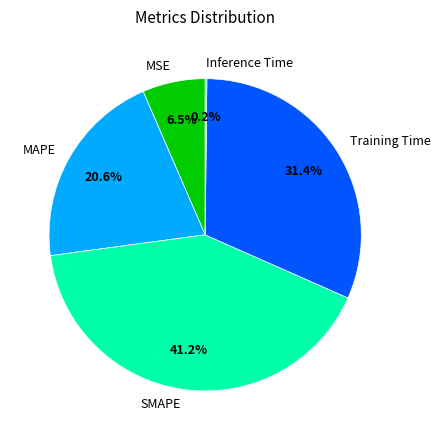

Is there a majority slice in this chart?

No